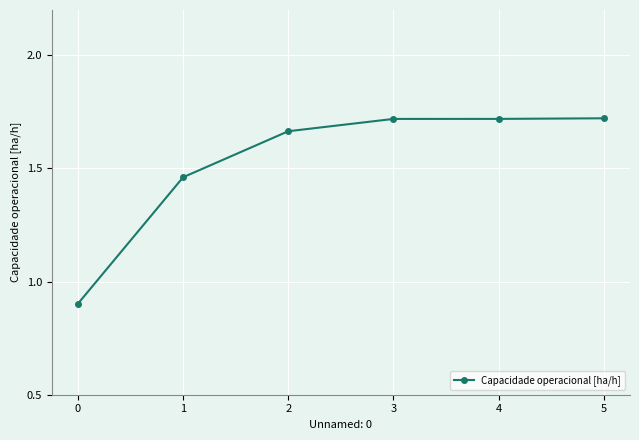

True or false: the data shows 3.1 at 5.

False